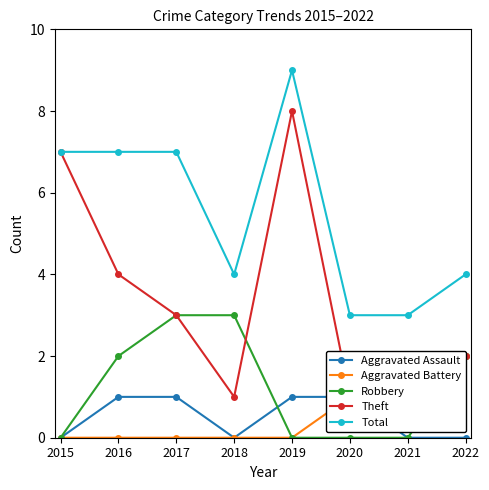

How many values in Aggravated Battery are above zero?

3